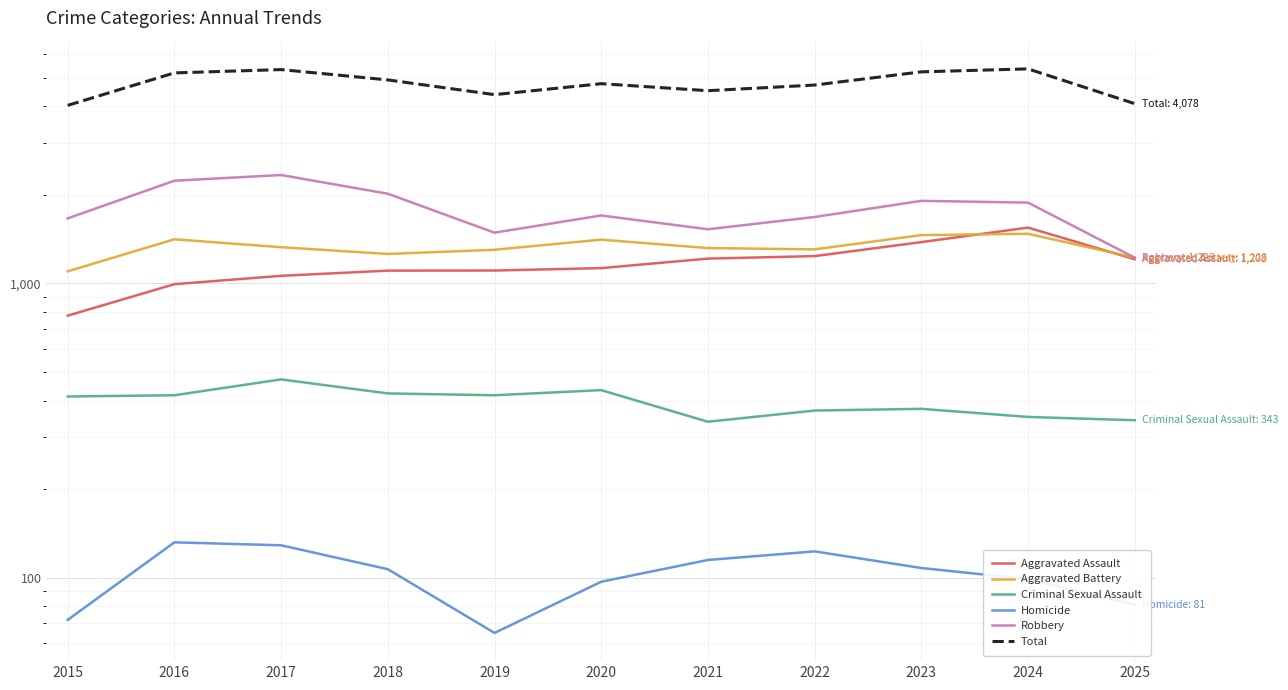

What are all the series names shown in the legend?

Aggravated Assault, Aggravated Battery, Criminal Sexual Assault, Homicide, Robbery, Total